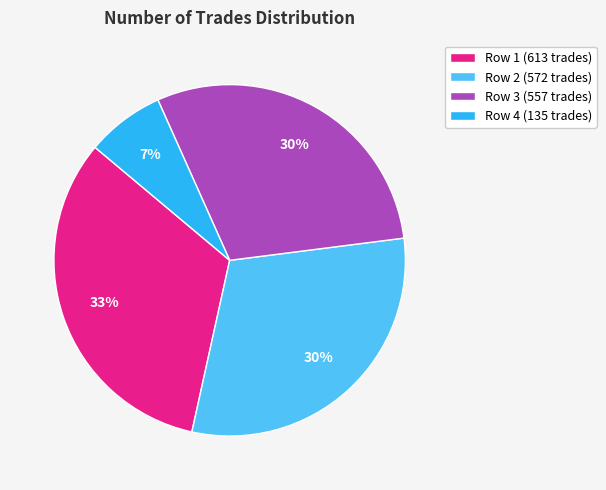

Which slice is the largest?

Row 1 (613 trades)